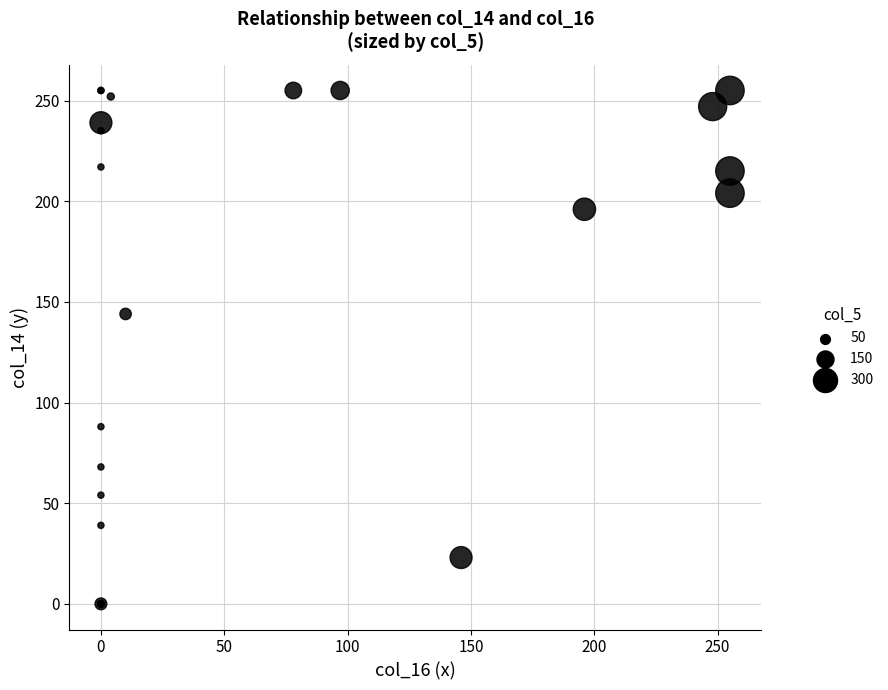

What Y value in the scatter plot is closest to 127?

144